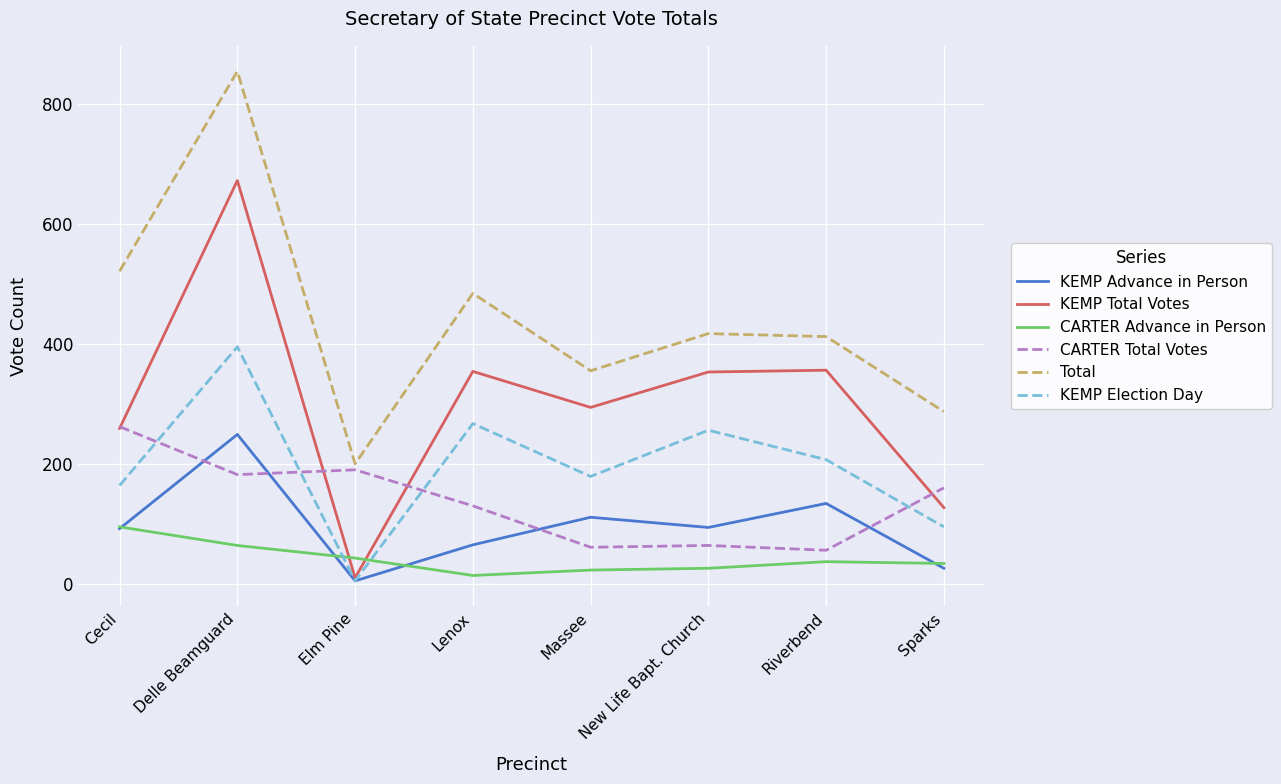

What is the difference between the highest and lowest values at Riverbend?

375